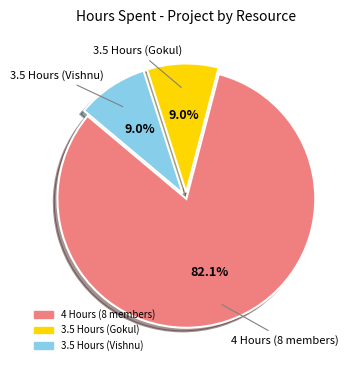

Does any single category account for the majority?

Yes